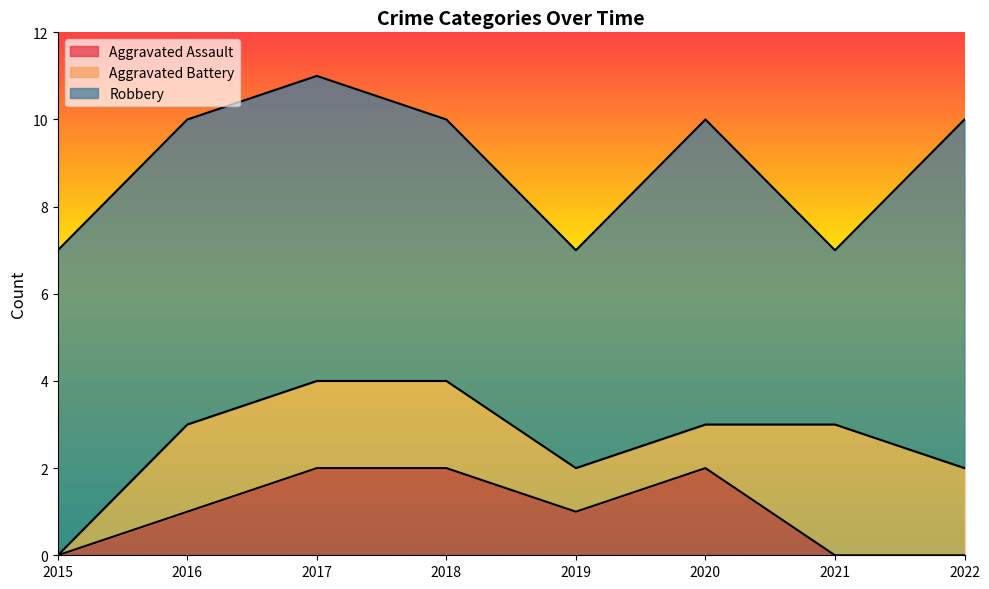

How many lines are shown in the chart?

3